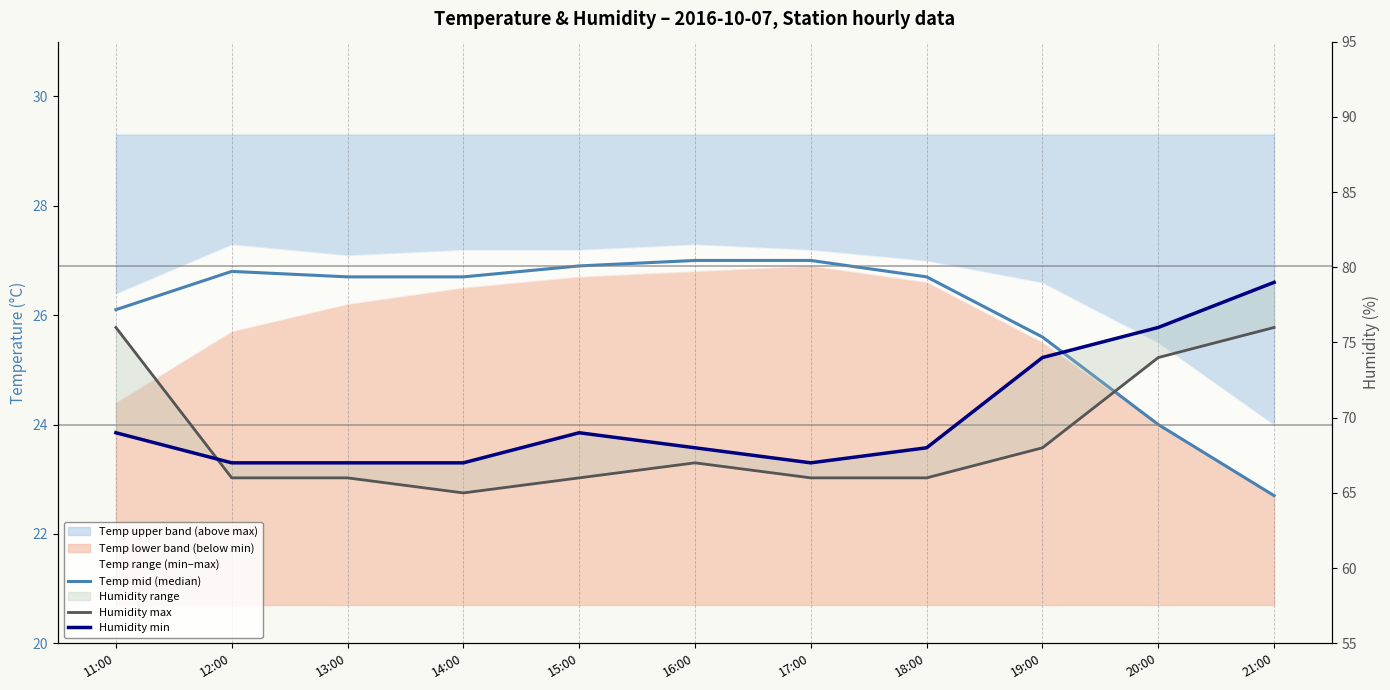

At which label does Humidity max first exceed 66?

11:00